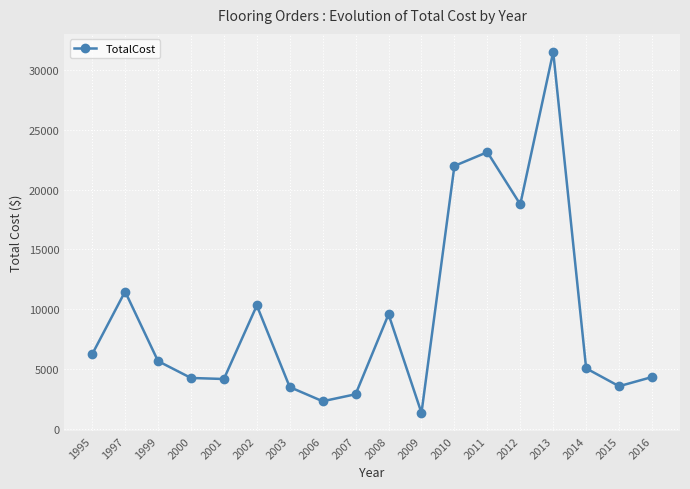

How many lines are shown in the chart?

1